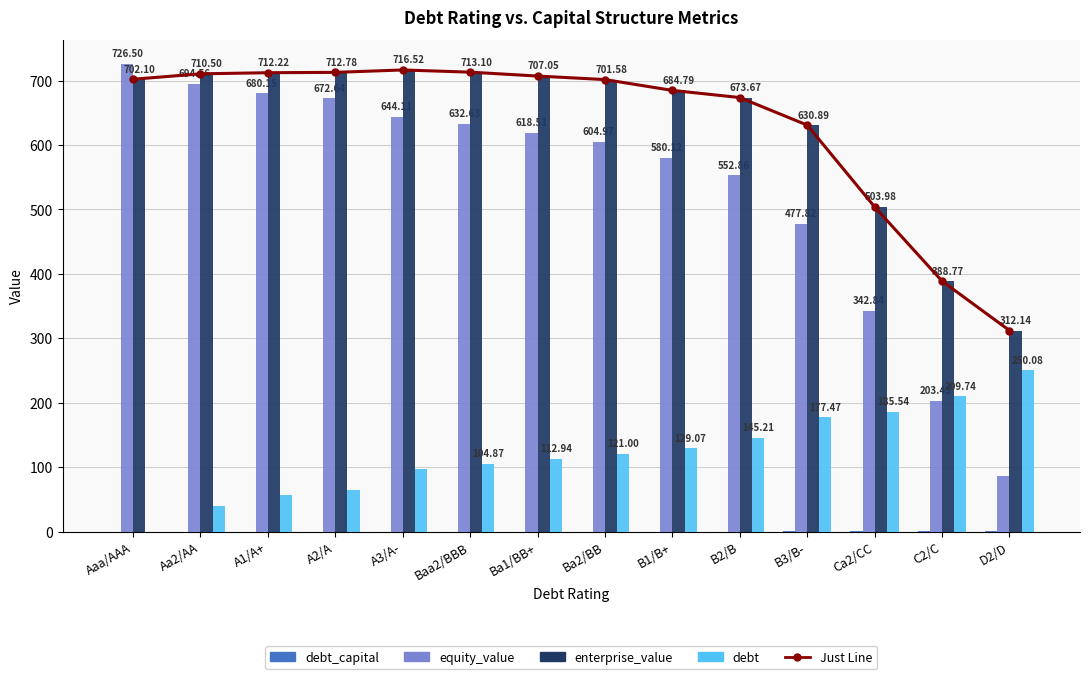

At which category is the sum across all series the highest?

A3/A-